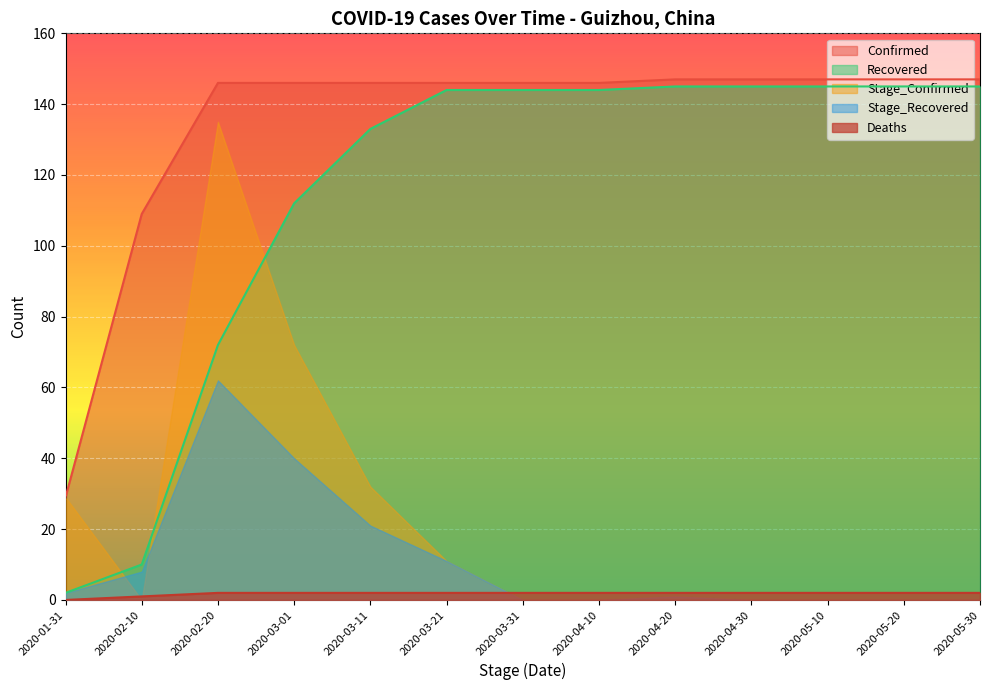

What is the label of the 9th point from the left?

2020-04-20